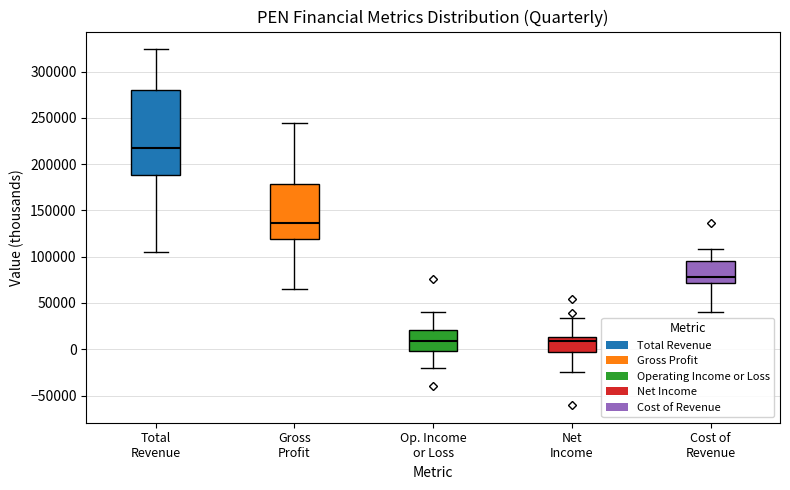

Reading left to right, read every box against the y-axis: the position of its median line, the range the box covers, and the ends of its whiskers. The values are not printed on the chart, so give them approximately, as read against the axis.

Total Revenue: median 215000, box 190000 to 280000, whiskers 105000 to 325000
Gross Profit: median 135000, box 120000 to 180000, whiskers 65000 to 245000
Op. Income or Loss: median 10000, box 0 to 20000, whiskers -20000 to 40000
Net Income: median 10000, box -5000 to 15000, whiskers -25000 to 35000
Cost of Revenue: median 80000, box 70000 to 95000, whiskers 40000 to 110000